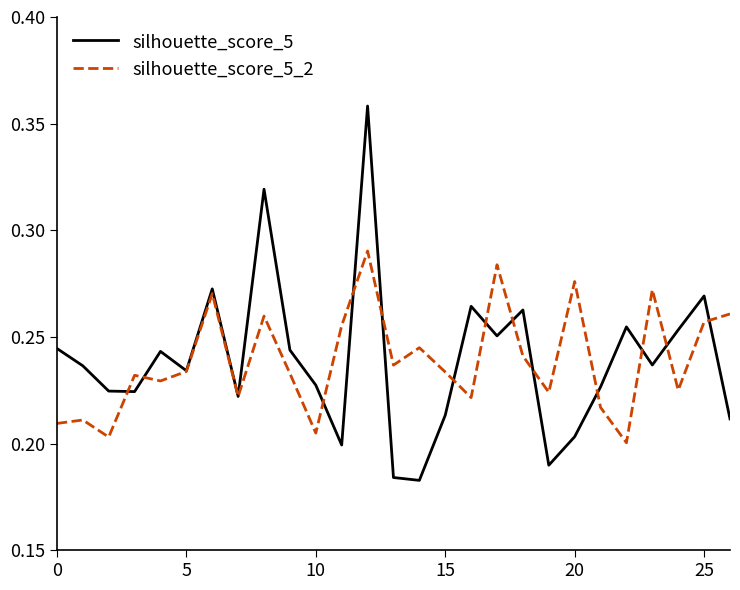

Rank the series by their maximum value, from lowest to highest.

silhouette_score_5_2, silhouette_score_5